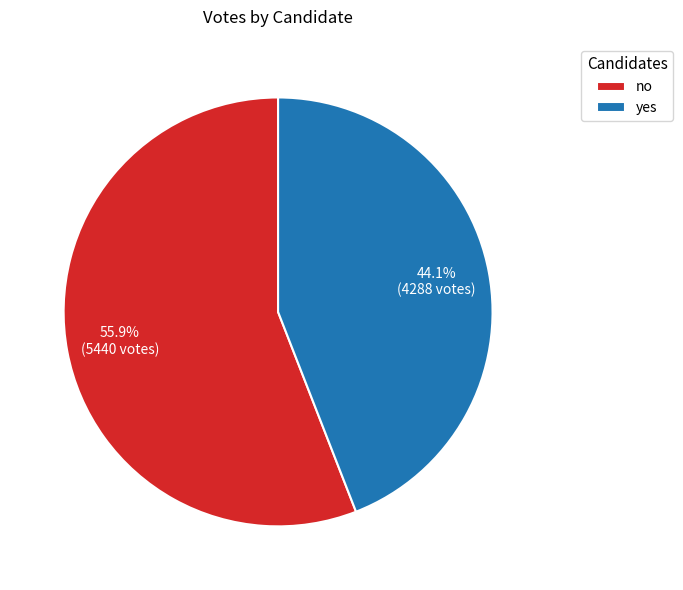

Which slice is the smallest?

yes